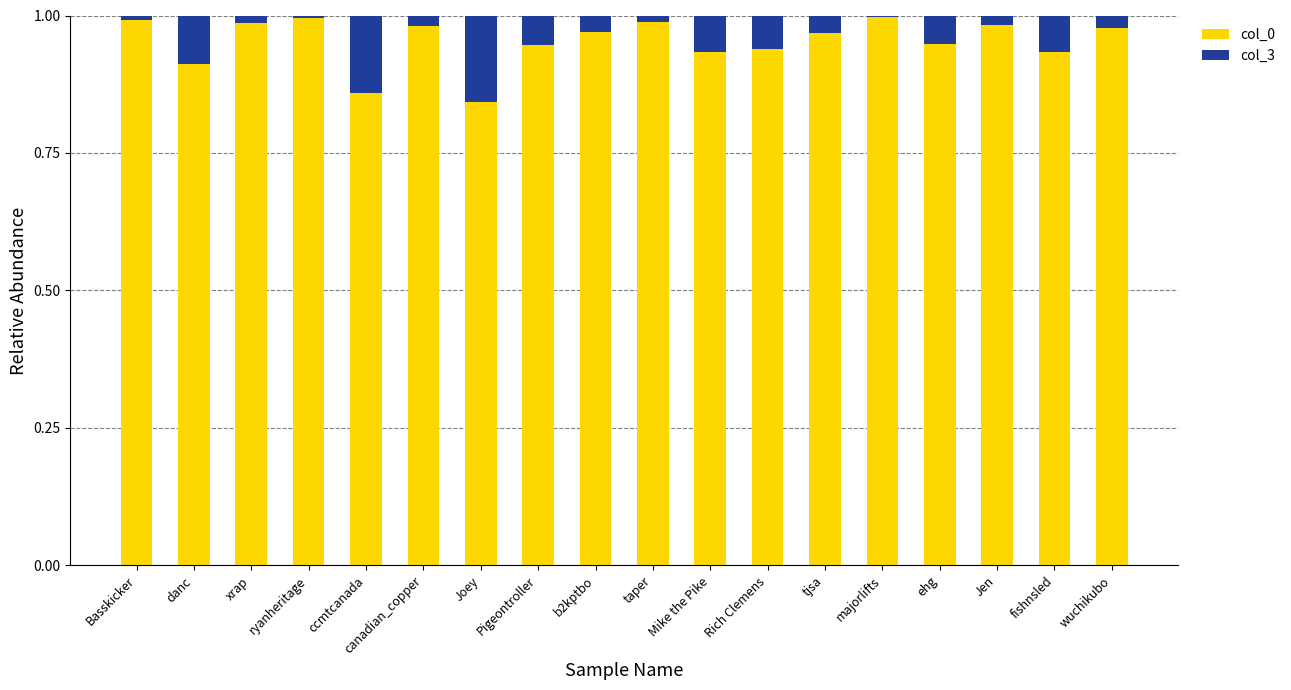

The col_0 series shows 0.5 at majorlifts. True or false?

False